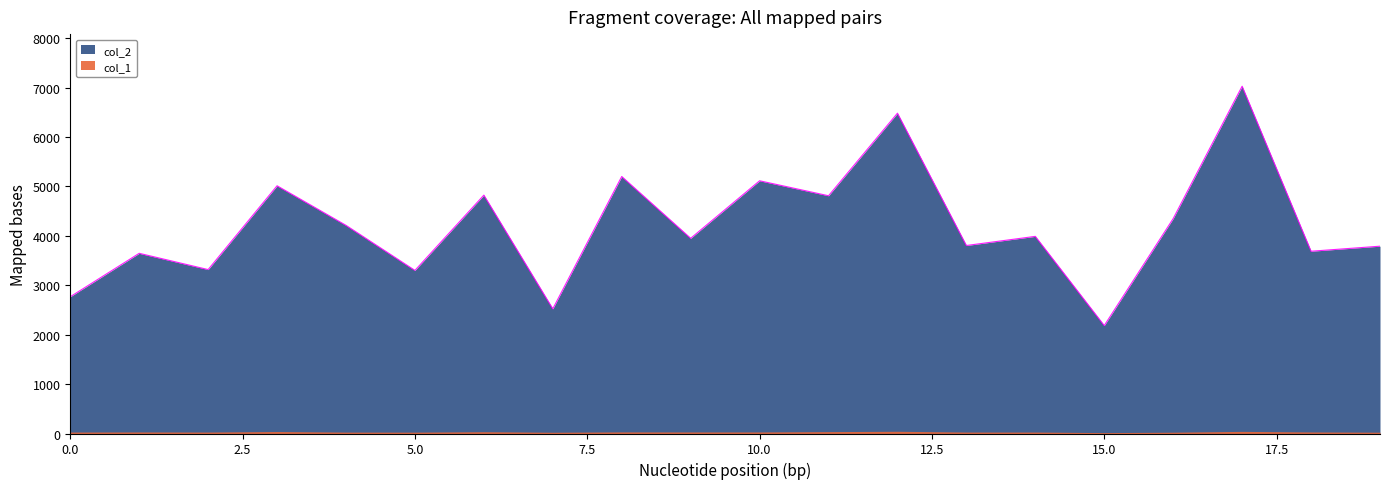

What is the difference between the values at 6 and 14?

835